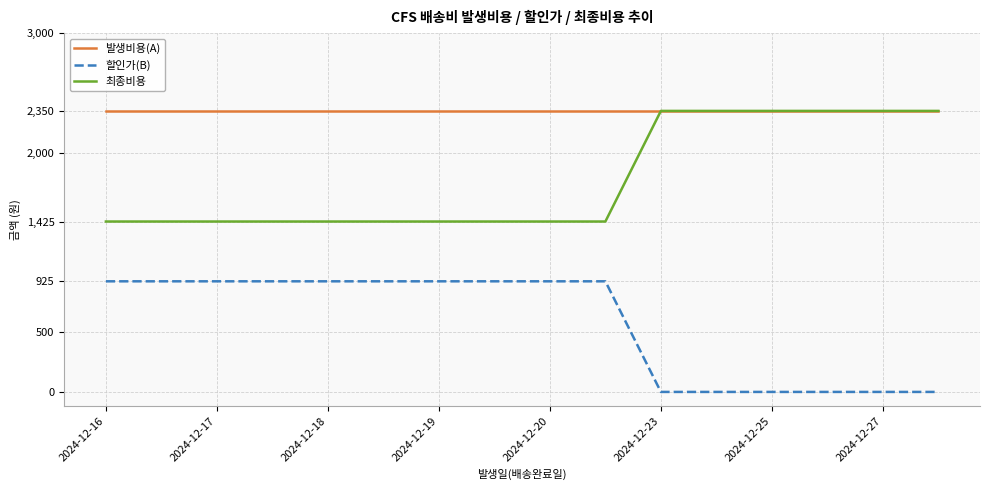

What is the average value of the 최종비용 series?

1772